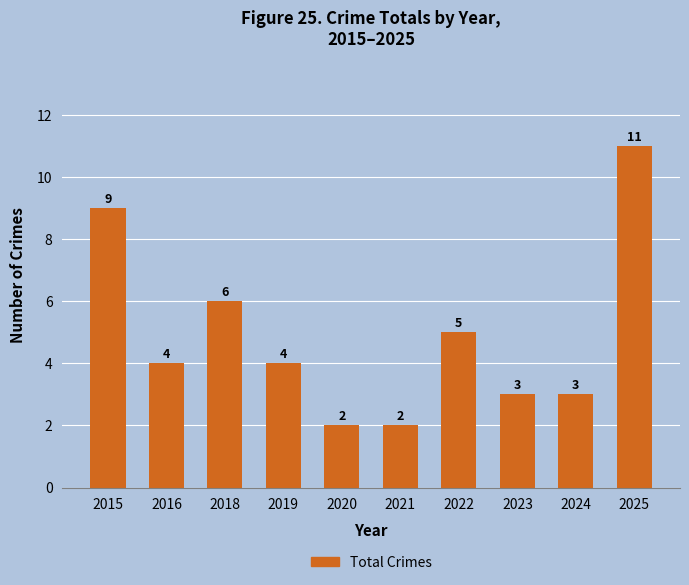

Does the chart contain any negative values?

No